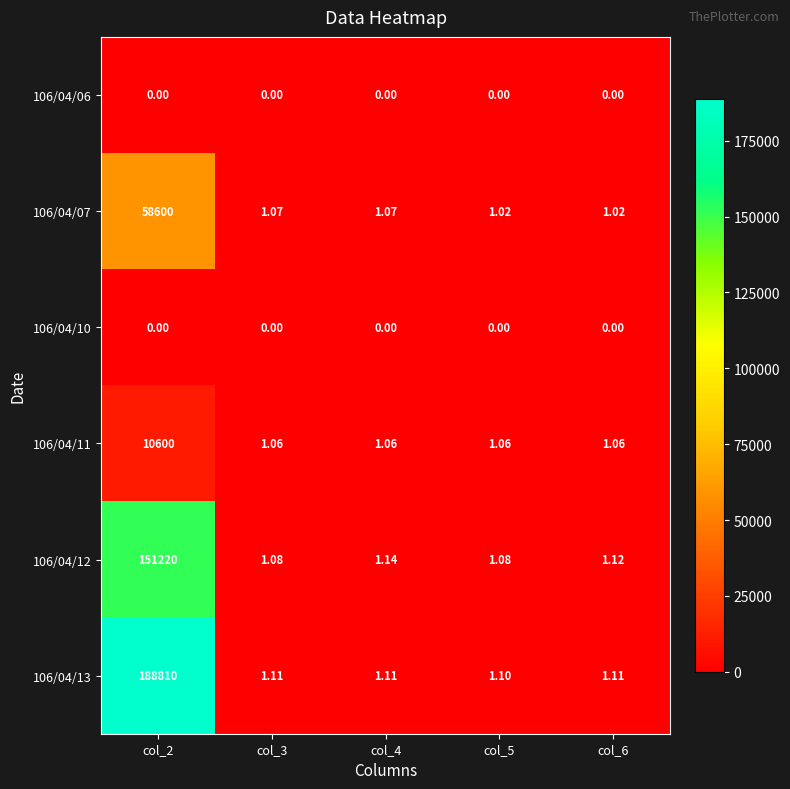

Is the value of 106/04/10 at col_6 greater than the value of 106/04/13 at col_5?

No